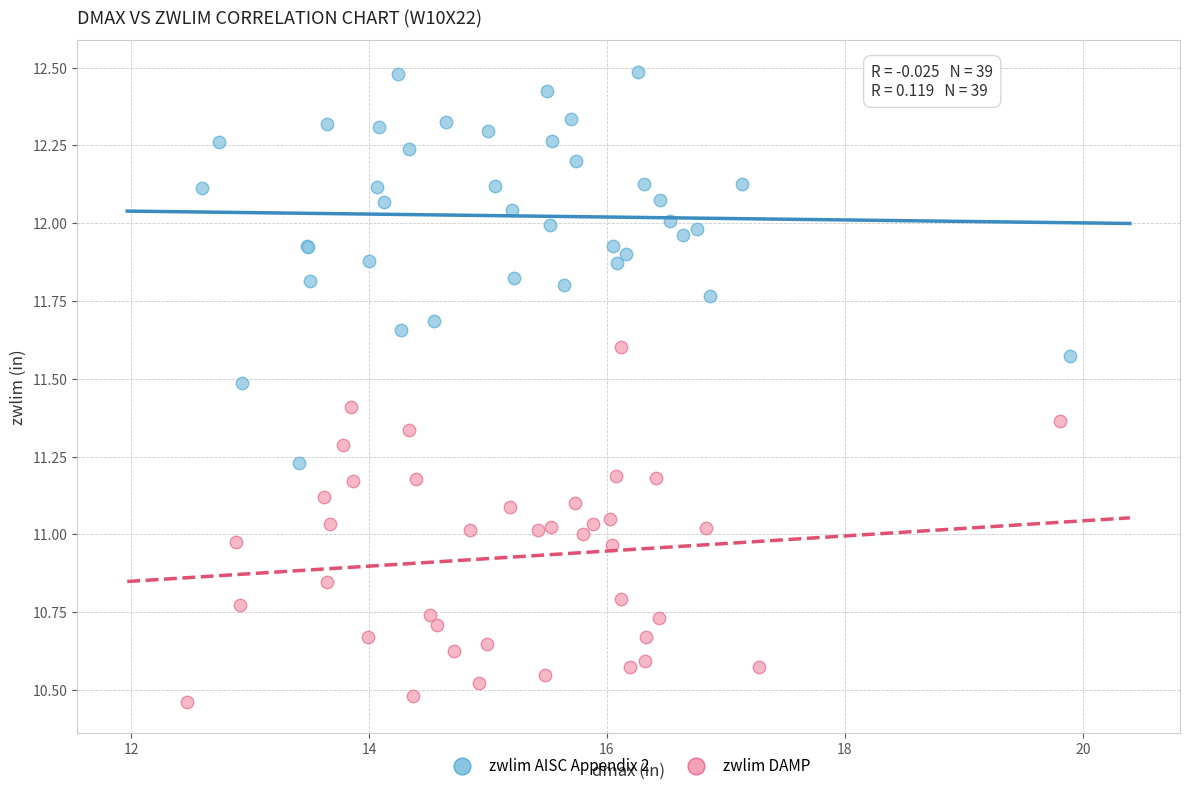

Which series contains the lowest Y value?

zwlim DAMP